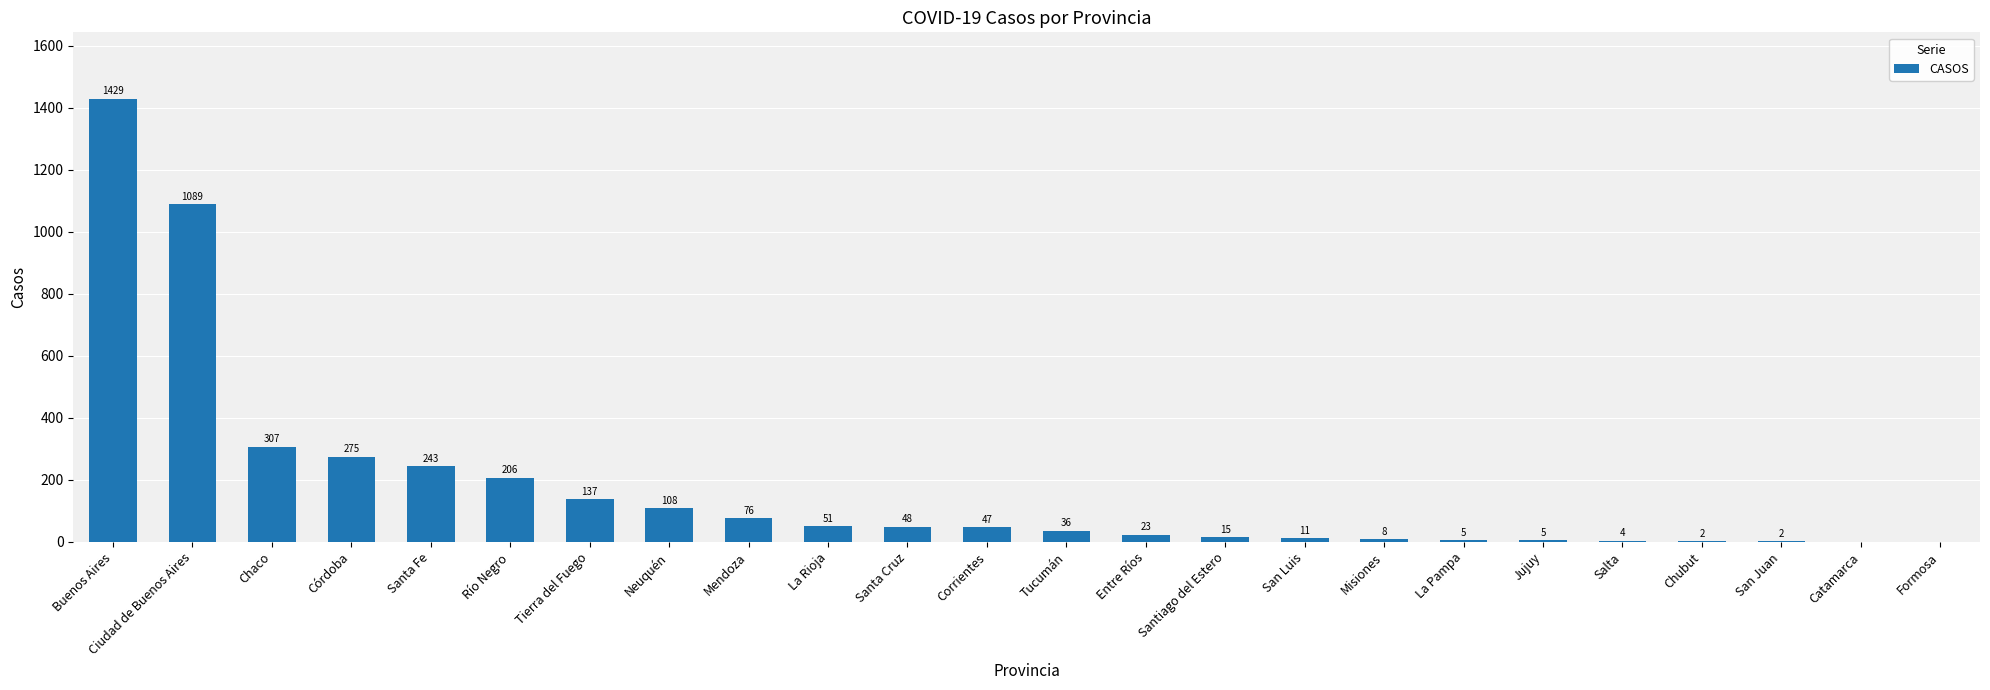

Approximately how many times larger is the value at San Juan compared to Jujuy?

0.4